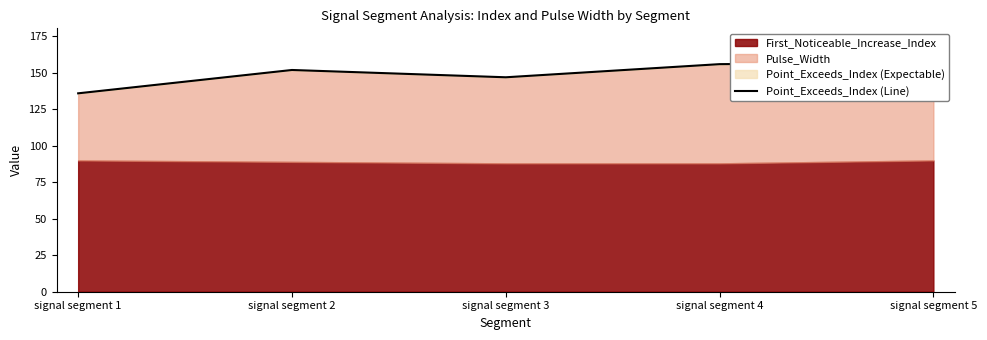

Where is the data nearest to the value 146?

signal segment 3